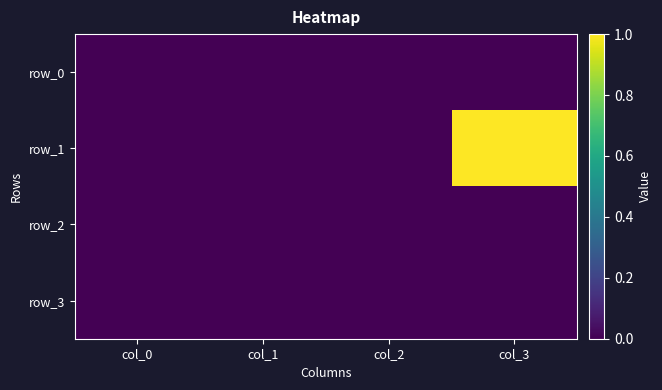

Reading left to right, list all the values displayed in this chart.

row_0: col_0=0	col_1=0	col_2=0	col_3=0
row_1: col_0=0	col_1=0	col_2=0	col_3=1
row_2: col_0=0	col_1=0	col_2=0	col_3=0
row_3: col_0=0	col_1=0	col_2=0	col_3=0